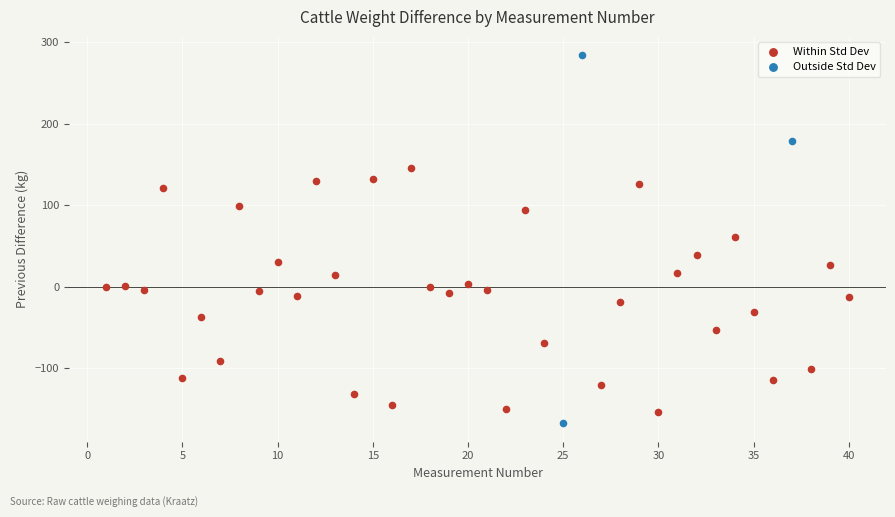

Which series has the widest spread of Y values?

Outside Std Dev